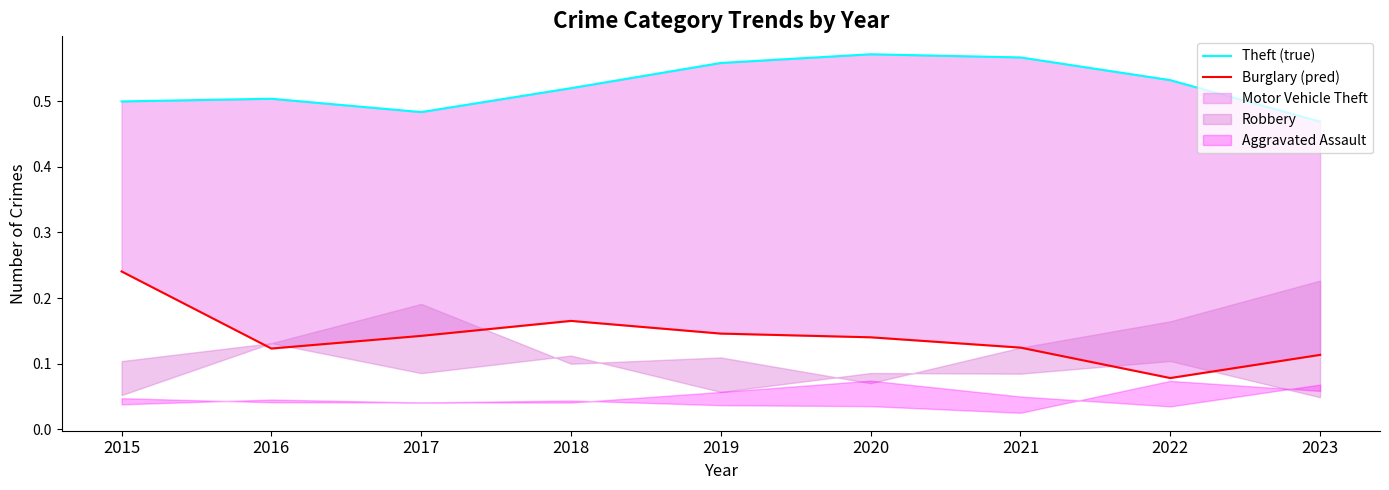

Is it true that Theft (true) equals 0.1 at 2015?

False